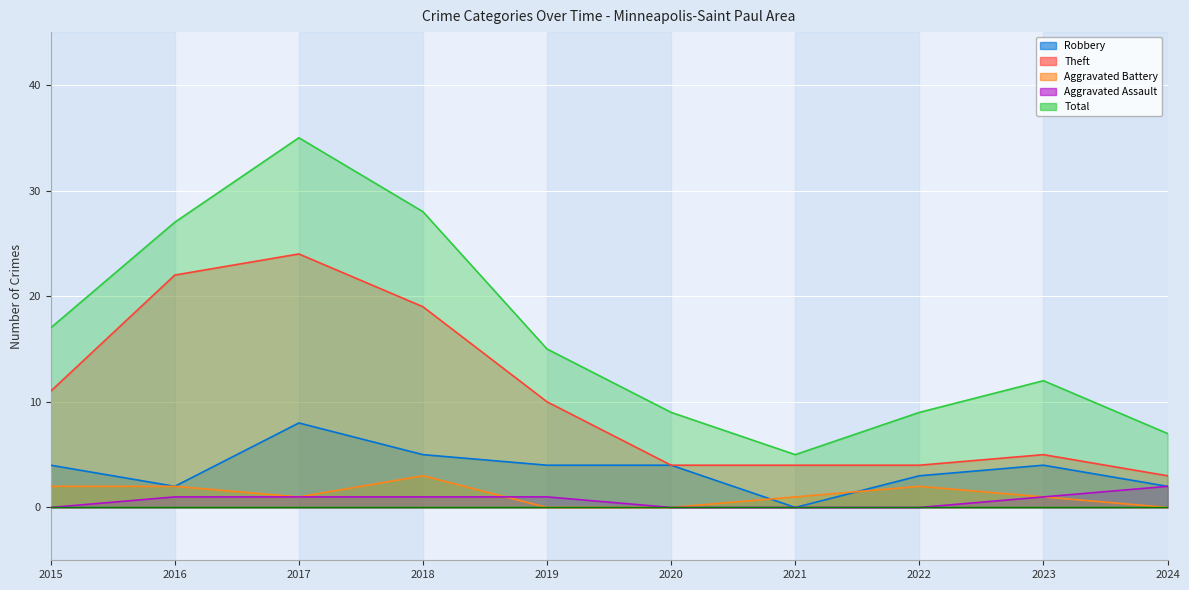

True or false: Aggravated Battery and Theft cross at least once.

False